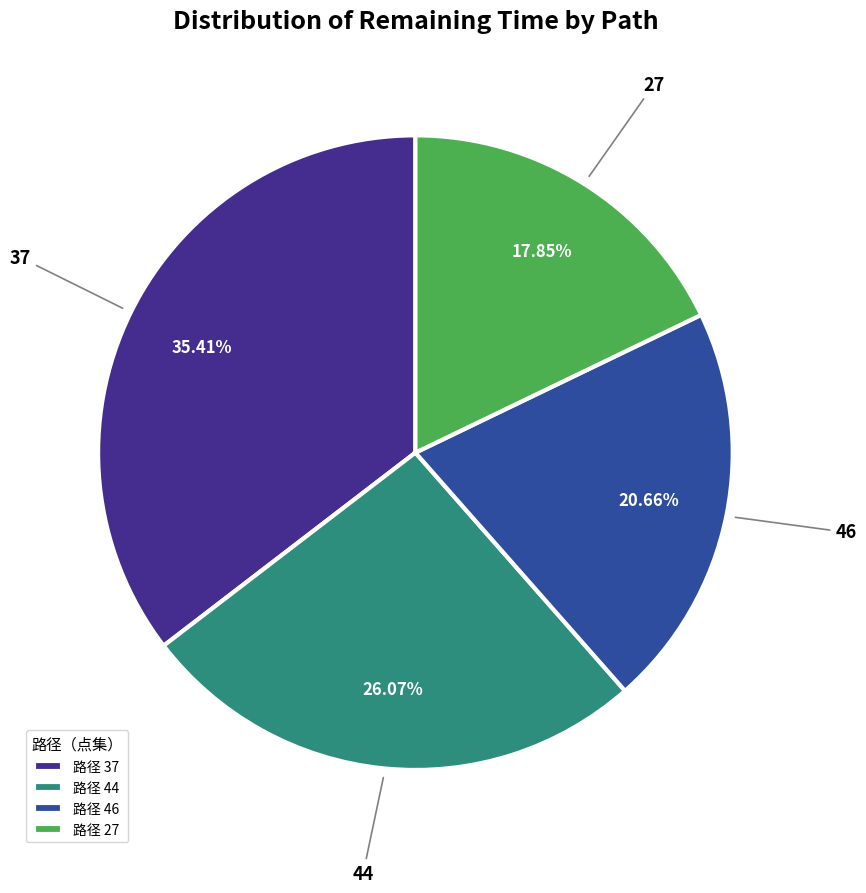

Is there a majority slice in this chart?

No